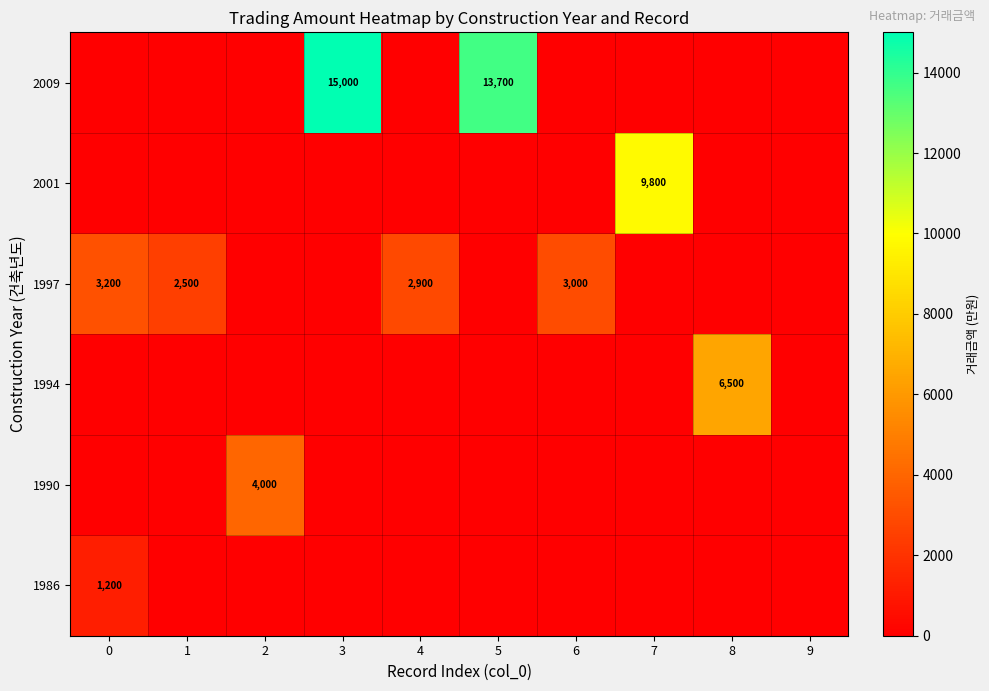

The value of 1997 at 0 is 1023. True or false?

False